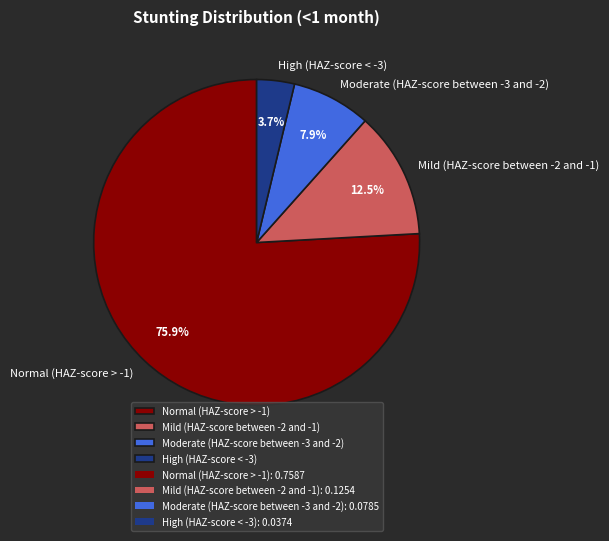

To the nearest percent, what is the combined percentage of Normal (HAZ-score > -1) and High (HAZ-score < -3)?

80%